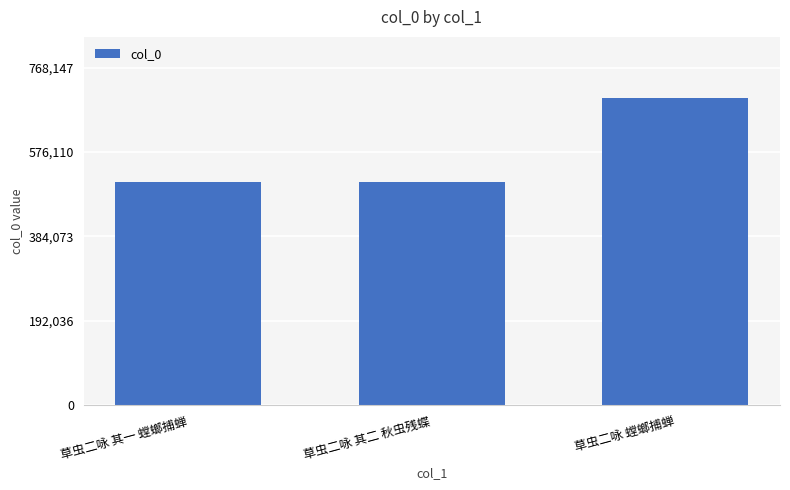

What is the maximum value shown in the chart?

698316